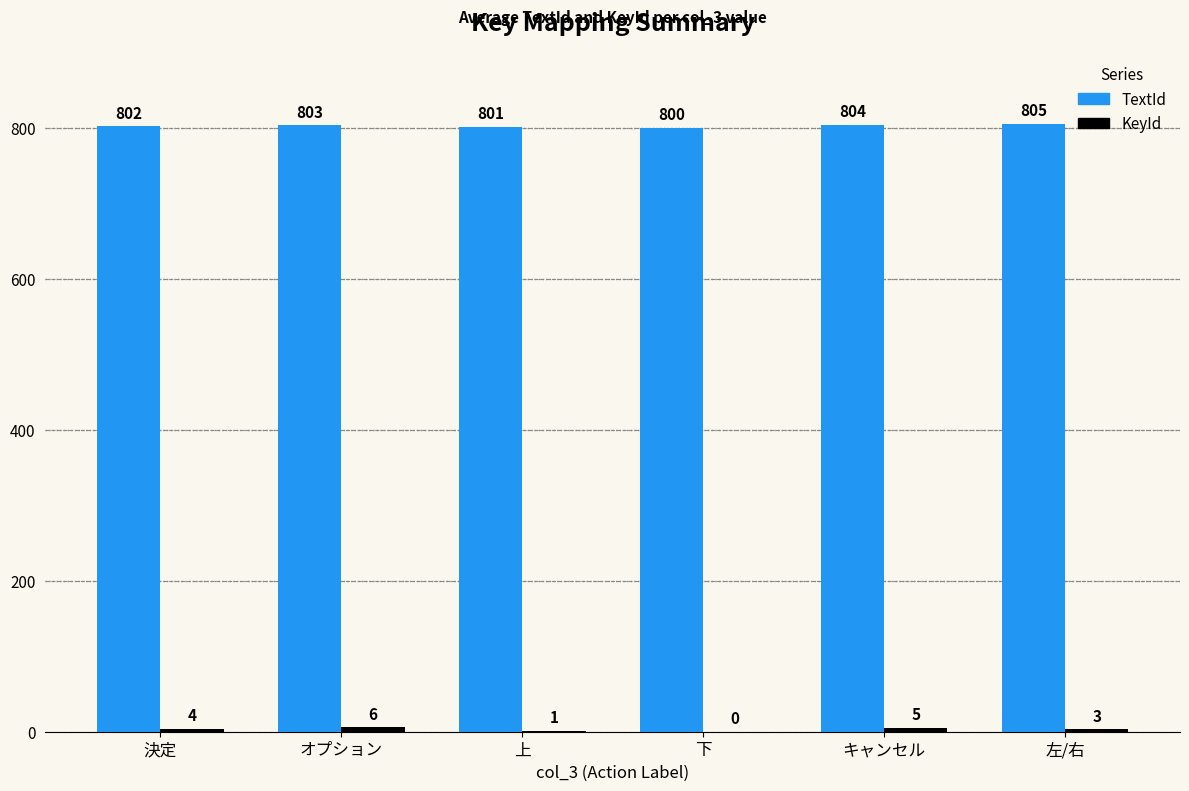

True or false: TextId has a value of 1152 at 左/右.

False